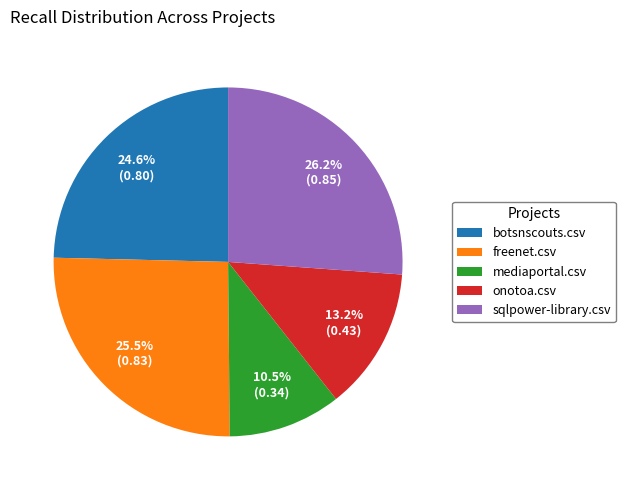

Is the sum of mediaportal.csv and sqlpower-library.csv greater than half?

No